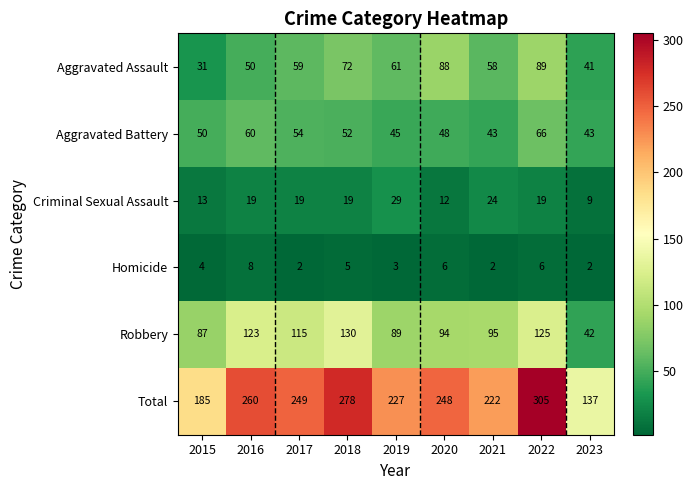

What is the difference between the Aggravated Battery values at 2016 and 2019?

15